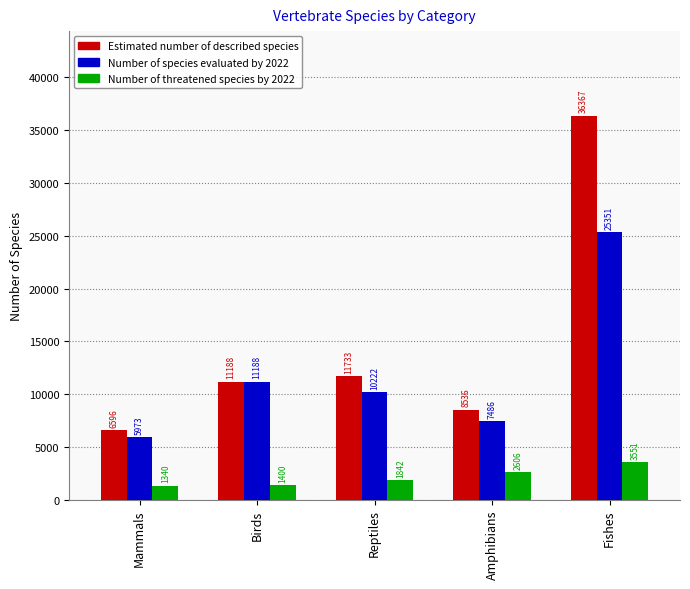

What is the label of the 4th bar from the right?

Birds